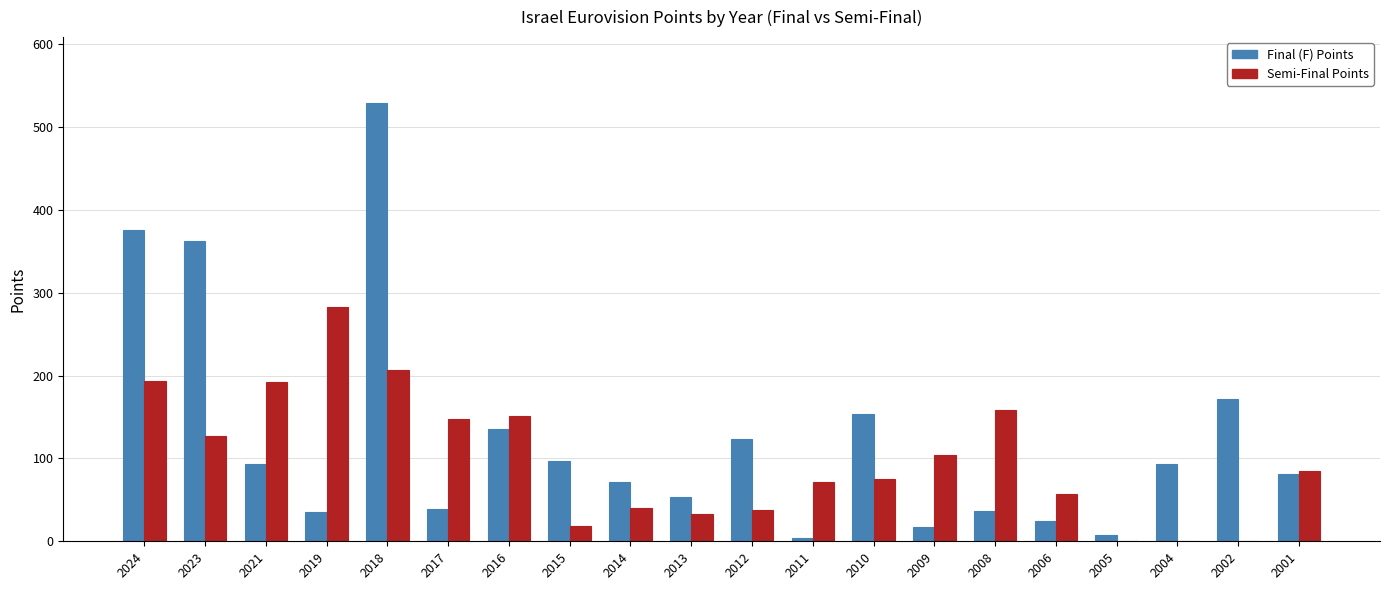

At which category is the sum across all series the highest?

2018